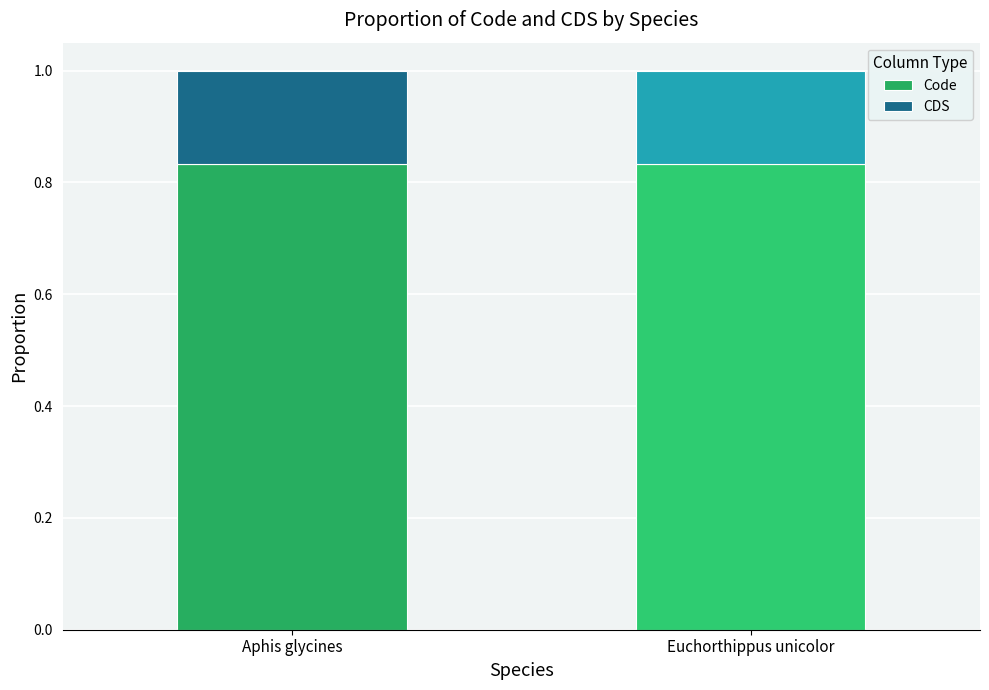

True or false: Code has a value of 0.4 at Euchorthippus unicolor.

False